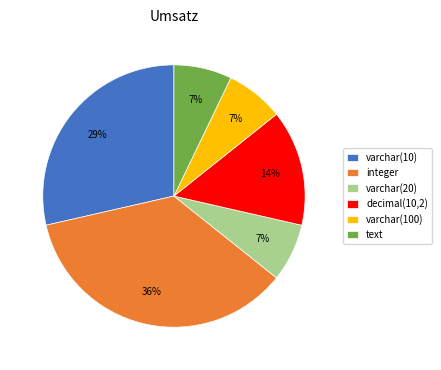

Which has a higher value, integer or text?

integer